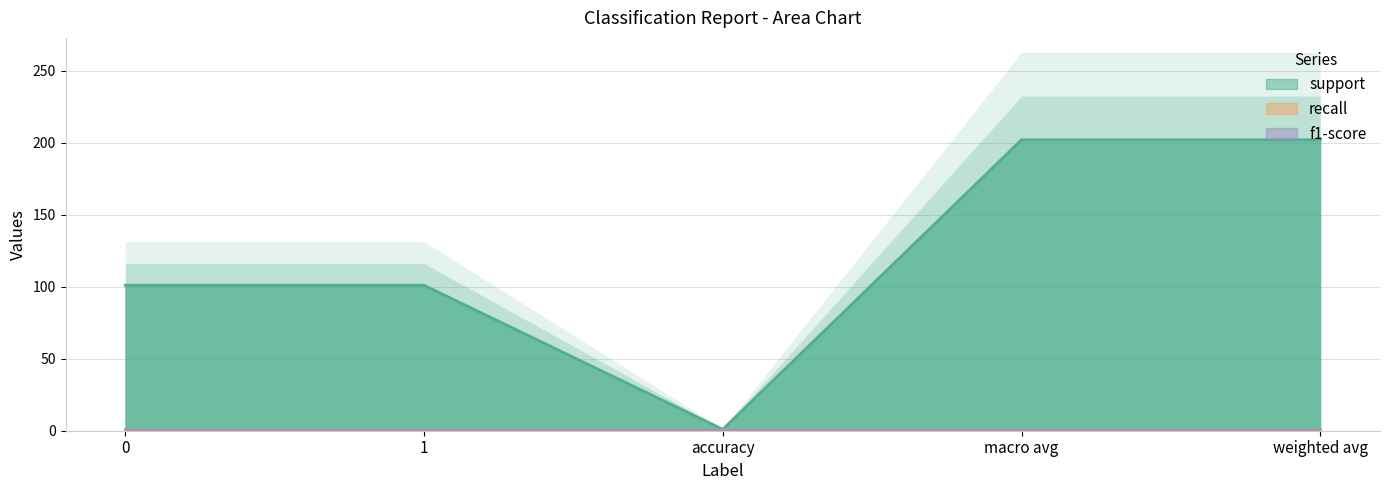

The value of recall at macro avg is 1. True or false?

True